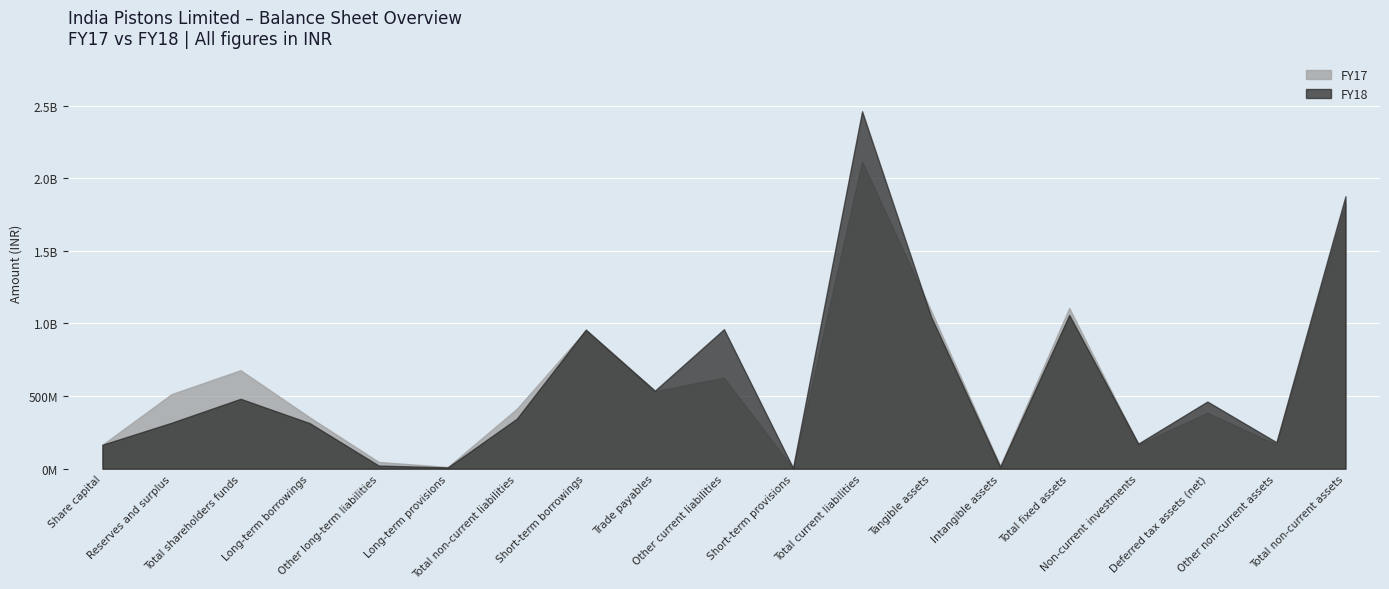

What is the label of the 11th point from the left?

Short-term provisions